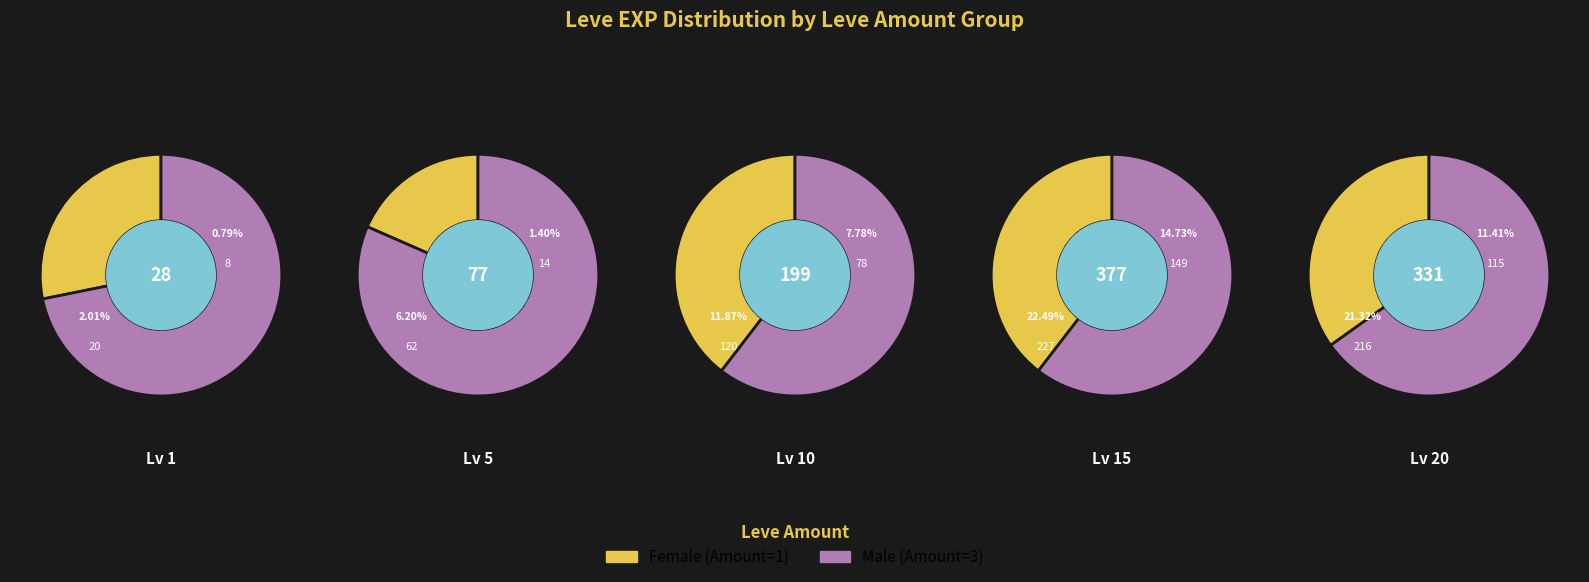

The 2 slice represents 7% of the pie. True or false?

False